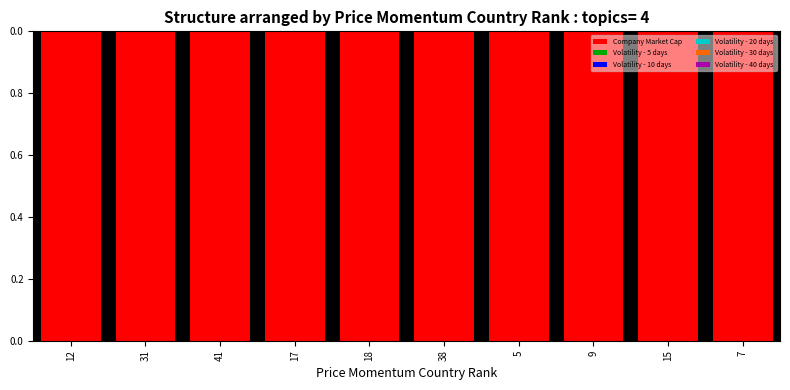

True or false: Company Market Cap has a value of 1.0 at 7.

True